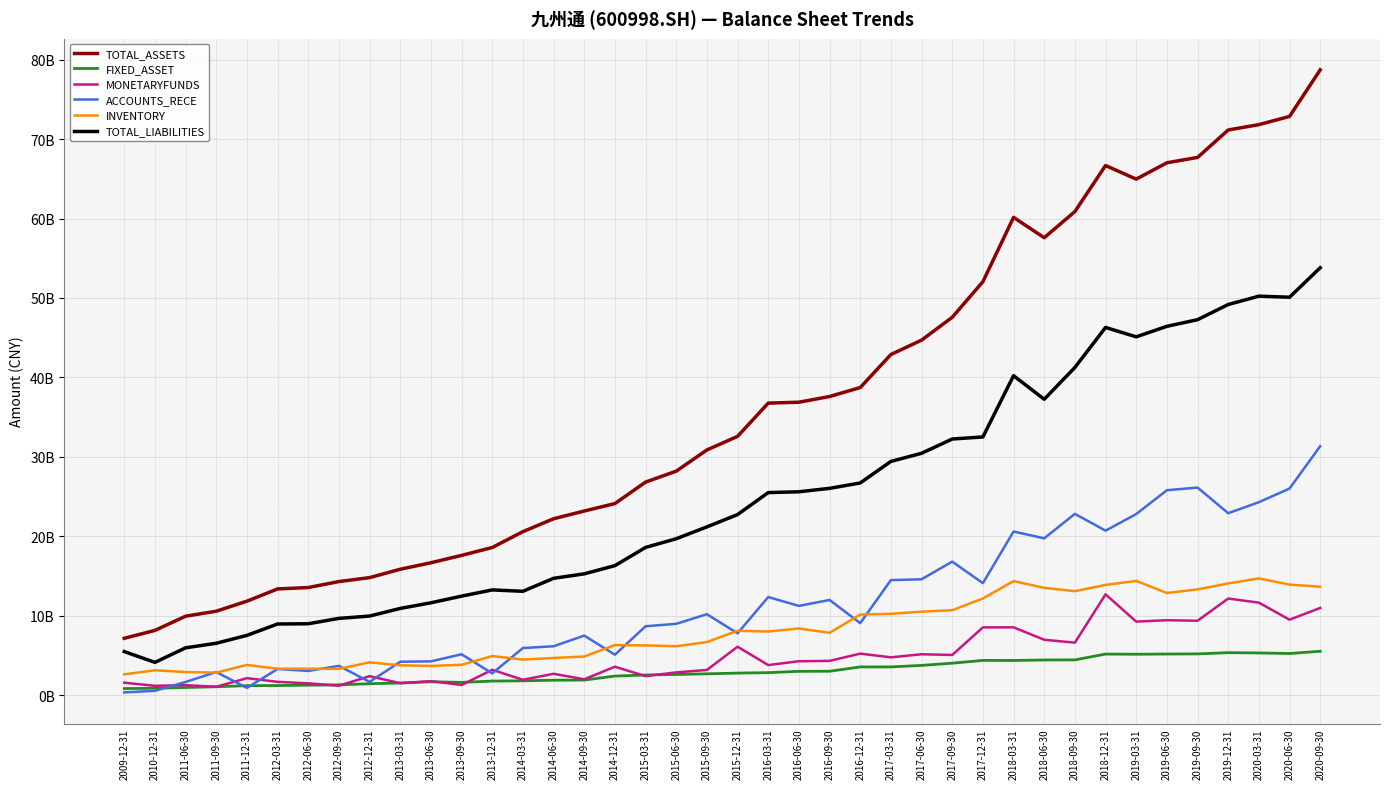

Reading right to left, transcribe all the data shown in this chart.

TOTAL_ASSETS: 2020-09-30=78716656918.6	2020-06-30=72854087148.2	2020-03-31=71819368792.7	2019-12-31=71147765010.3	2019-09-30=67691136014.1	2019-06-30=67017885279.1	2019-03-31=64962150702.2	2018-12-31=66674253350.6	2018-09-30=60878767006.9	2018-06-30=57588735392.4	2018-03-31=60146406069.3	2017-12-31=52048353548.9	2017-09-30=47571113336.8	2017-06-30=44696464559.3	2017-03-31=42886571496.2	2016-12-31=38728541814.3	2016-09-30=37599926850.9	2016-06-30=36883687495.1	2016-03-31=36769235334.9	2015-12-31=32584966129.6	2015-09-30=30873853223.0	2015-06-30=28205573042.2	2015-03-31=26829506367.0	2014-12-31=24125035110.2	2014-09-30=23188912411.9	2014-06-30=22214321383.1	2014-03-31=20589398663.9	2013-12-31=18596185609.7	2013-09-30=17603014377.7	2013-06-30=16675013156.3	2013-03-31=15858614419.8	2012-12-31=14803969305.0	2012-09-30=14310039030.7	2012-06-30=13555968846.9	2012-03-31=13382309015.7	2011-12-31=11838746946.2	2011-09-30=10577966335.8	2011-06-30=9949055796.3	2010-12-31=8160483281.1	2009-12-31=7167746910.8
FIXED_ASSET: 2020-09-30=5536430274.2	2020-06-30=5253683331.3	2020-03-31=5323179872.3	2019-12-31=5360949757.9	2019-09-30=5203976842.1	2019-06-30=5190831548.7	2019-03-31=5160259812.0	2018-12-31=5183941038.0	2018-09-30=4451394405.1	2018-06-30=4439419300.6	2018-03-31=4376999138.9	2017-12-31=4386035821.4	2017-09-30=4036505964.2	2017-06-30=3755935056.5	2017-03-31=3566040883.5	2016-12-31=3562797573.3	2016-09-30=3021151844.6	2016-06-30=3007959311.4	2016-03-31=2842593258.2	2015-12-31=2787578519.3	2015-09-30=2696332031.1	2015-06-30=2613884484.1	2015-03-31=2549123756.8	2014-12-31=2412853625.3	2014-09-30=1910868435.1	2014-06-30=1891701729.5	2014-03-31=1817942618.6	2013-12-31=1782773495.4	2013-09-30=1621204417.6	2013-06-30=1696415791.2	2013-03-31=1540960112.2	2012-12-31=1451184677.0	2012-09-30=1309237382.4	2012-06-30=1267409366.3	2012-03-31=1222606366.1	2011-12-31=1204708352.5	2011-09-30=1069171724.5	2011-06-30=974665365.4	2010-12-31=878462817.0	2009-12-31=838214912.5
MONETARYFUNDS: 2020-09-30=10985937318.0	2020-06-30=9509638530.2	2020-03-31=11654508119.6	2019-12-31=12171339164.5	2019-09-30=9374471033.9	2019-06-30=9443325294.3	2019-03-31=9268483833.4	2018-12-31=12699517426.7	2018-09-30=6622024262.1	2018-06-30=6982710077.6	2018-03-31=8548260200.6	2017-12-31=8540980453.1	2017-09-30=5071472305.7	2017-06-30=5158522076.3	2017-03-31=4772119343.7	2016-12-31=5236796177.0	2016-09-30=4324888182.3	2016-06-30=4278462161.9	2016-03-31=3797109895.3	2015-12-31=6108571813.7	2015-09-30=3182425148.7	2015-06-30=2877232994.5	2015-03-31=2408011421.7	2014-12-31=3587482625.5	2014-09-30=2007157467.9	2014-06-30=2698404936.2	2014-03-31=1947651684.3	2013-12-31=3201806317.4	2013-09-30=1295415852.6	2013-06-30=1770490233.2	2013-03-31=1518325270.5	2012-12-31=2399927905.1	2012-09-30=1198757610.8	2012-06-30=1496643567.0	2012-03-31=1686536550.7	2011-12-31=2148219095.8	2011-09-30=1064788338.4	2011-06-30=1266697696.5	2010-12-31=1188099330.2	2009-12-31=1578047481.9
ACCOUNTS_RECE: 2020-09-30=31346919261.4	2020-06-30=26017250025.3	2020-03-31=24297589600.0	2019-12-31=22913201149.7	2019-09-30=26140695898.0	2019-06-30=25803775281.7	2019-03-31=22805545074.4	2018-12-31=20715491962.8	2018-09-30=22829553173.7	2018-06-30=19751062587.7	2018-03-31=20606568349.4	2017-12-31=14106308680.9	2017-09-30=16818134036.2	2017-06-30=14593892419.4	2017-03-31=14492949925.4	2016-12-31=9076016848.9	2016-09-30=11994658314.9	2016-06-30=11244343335.3	2016-03-31=12360649247.5	2015-12-31=7798088572.9	2015-09-30=10198513781.1	2015-06-30=8987985340.8	2015-03-31=8680241860.4	2014-12-31=5100219552.2	2014-09-30=7507602538.5	2014-06-30=6164702264.9	2014-03-31=5939753902.3	2013-12-31=2753015260.4	2013-09-30=5157160367.9	2013-06-30=4264320923.2	2013-03-31=4218821332.0	2012-12-31=1679744156.4	2012-09-30=3699176002.5	2012-06-30=3060129639.4	2012-03-31=3303102219.8	2011-12-31=926880567.7	2011-09-30=2917842255.5	2011-06-30=1671251460.3	2010-12-31=555780319.7	2009-12-31=359508663.9
INVENTORY: 2020-09-30=13656484110.6	2020-06-30=13924668733.2	2020-03-31=14707202359.4	2019-12-31=14071548880.7	2019-09-30=13320094862.1	2019-06-30=12867664682.7	2019-03-31=14388591285.0	2018-12-31=13891202082.6	2018-09-30=13092463832.7	2018-06-30=13522748090.6	2018-03-31=14365245092.9	2017-12-31=12182277578.0	2017-09-30=10701478213.4	2017-06-30=10522630497.0	2017-03-31=10247846685.4	2016-12-31=10152198325.3	2016-09-30=7857407876.4	2016-06-30=8399568715.3	2016-03-31=8022468293.5	2015-12-31=8114136581.0	2015-09-30=6693583939.8	2015-06-30=6165470027.6	2015-03-31=6276193028.6	2014-12-31=6310844118.9	2014-09-30=4877155085.7	2014-06-30=4685388929.1	2014-03-31=4496342892.9	2013-12-31=4933943243.2	2013-09-30=3832337591.8	2013-06-30=3688380090.4	2013-03-31=3769742159.5	2012-12-31=4136760135.5	2012-09-30=3320260611.7	2012-06-30=3339121135.2	2012-03-31=3335845620.1	2011-12-31=3817225918.0	2011-09-30=2845214863.5	2011-06-30=2919904873.0	2010-12-31=3142699449.7	2009-12-31=2631340905.0
TOTAL_LIABILITIES: 2020-09-30=53806581030.8	2020-06-30=50097849753.8	2020-03-31=50230261969.4	2019-12-31=49180057555.4	2019-09-30=47269695578.6	2019-06-30=46435354799.7	2019-03-31=45109509421.6	2018-12-31=46292251257.7	2018-09-30=41256051378.8	2018-06-30=37253198280.9	2018-03-31=40219560870.0	2017-12-31=32510792693.6	2017-09-30=32250194232.9	2017-06-30=30453799459.6	2017-03-31=29431728655.7	2016-12-31=26718175073.4	2016-09-30=26041099502.7	2016-06-30=25609687339.4	2016-03-31=25507206035.5	2015-12-31=22739324351.5	2015-09-30=21191095343.6	2015-06-30=19698040640.0	2015-03-31=18606103826.0	2014-12-31=16310540577.5	2014-09-30=15281970101.4	2014-06-30=14716340136.2	2014-03-31=13084647062.2	2013-12-31=13256909927.3	2013-09-30=12474093284.6	2013-06-30=11636693440.6	2013-03-31=10926220773.3	2012-12-31=9968075211.1	2012-09-30=9673871948.3	2012-06-30=8997868418.6	2012-03-31=8967837275.3	2011-12-31=7535166722.3	2011-09-30=6544764882.5	2011-06-30=5966728378.9	2010-12-31=4138091242.2	2009-12-31=5495009214.5